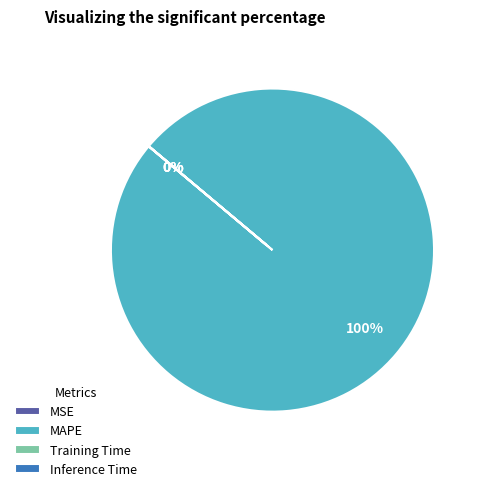

To the nearest percent, what is the difference between the largest and smallest slice percentages?

100%